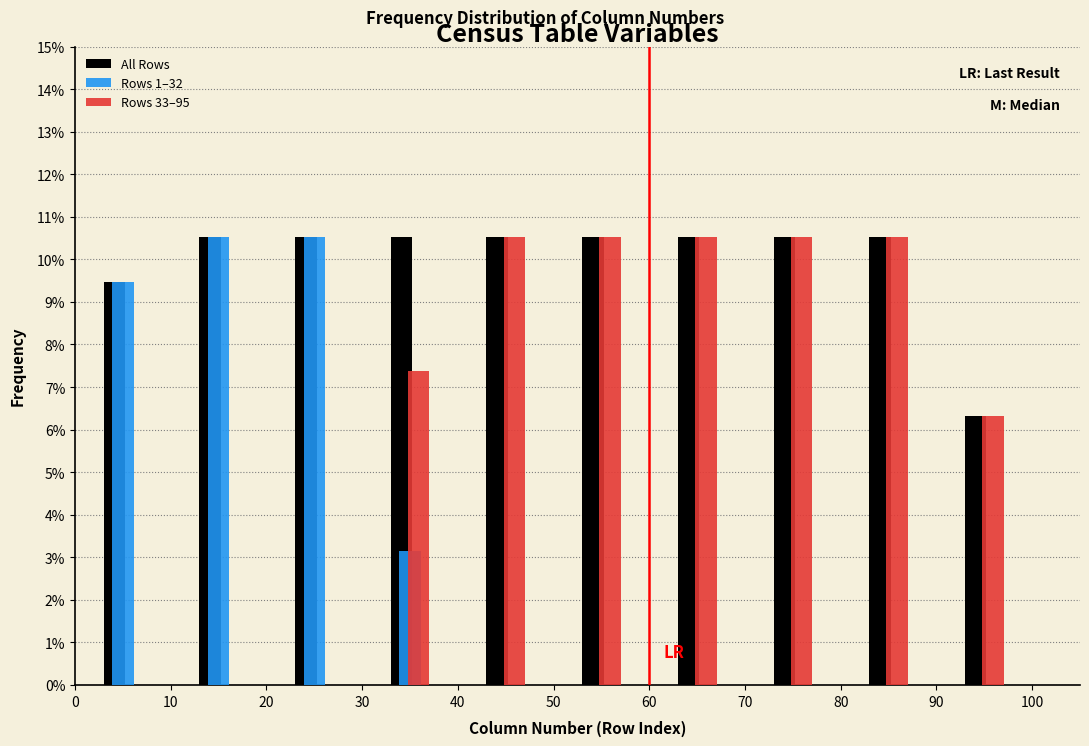

Reading left to right, transcribe this chart: for each range on the x-axis, give the height of each series' bar. The values are not printed on the chart, so give them approximately, as read against the axis.

0 to 10: All Rows=9.5	Rows 1–32=9.5	Rows 33–95=0
10 to 20: All Rows=10.5	Rows 1–32=10.5	Rows 33–95=0
20 to 30: All Rows=10.5	Rows 1–32=10.5	Rows 33–95=0
30 to 40: All Rows=10.5	Rows 1–32=3.2	Rows 33–95=7.4
40 to 50: All Rows=10.5	Rows 1–32=0	Rows 33–95=10.5
50 to 60: All Rows=10.5	Rows 1–32=0	Rows 33–95=10.5
60 to 70: All Rows=10.5	Rows 1–32=0	Rows 33–95=10.5
70 to 80: All Rows=10.5	Rows 1–32=0	Rows 33–95=10.5
80 to 90: All Rows=10.5	Rows 1–32=0	Rows 33–95=10.5
90 to 100: All Rows=6.3	Rows 1–32=0	Rows 33–95=6.3